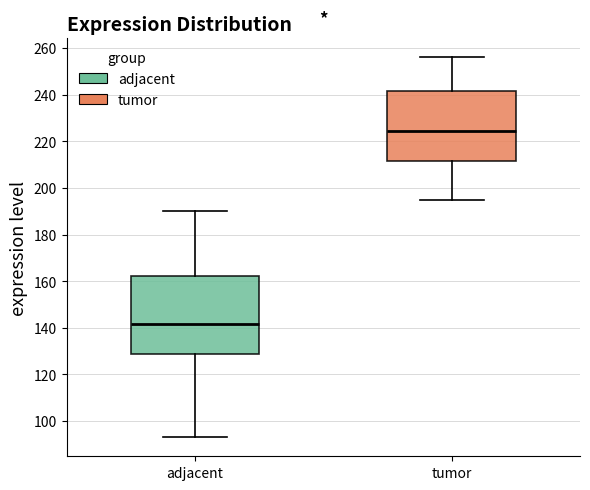

Which box has the lowest median line?

adjacent